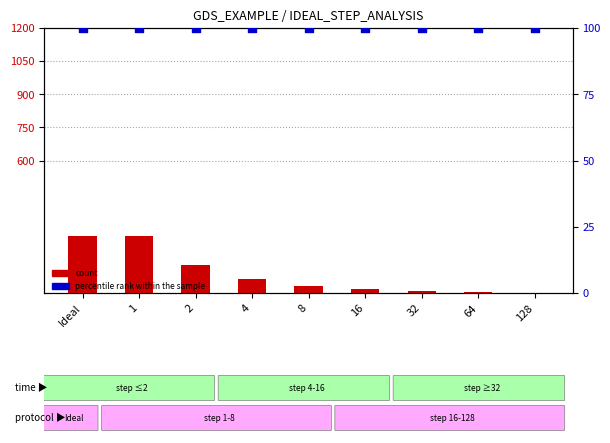

What is the total value across all series at 1?

356